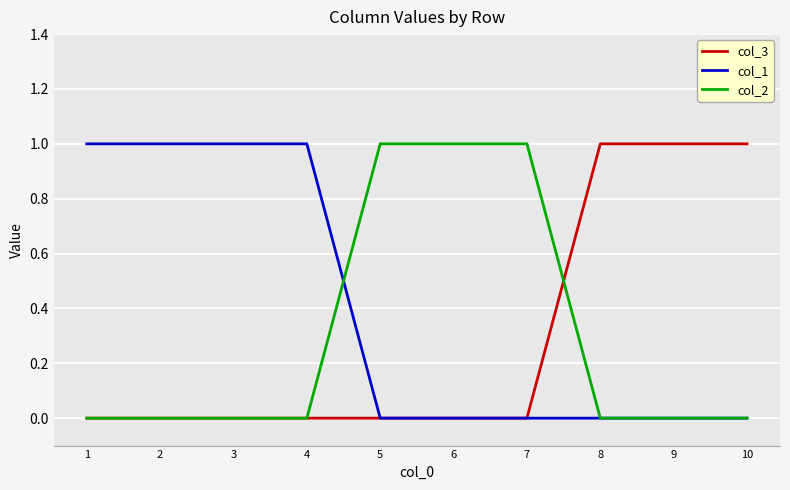

Which series has the largest total across all categories?

col_1